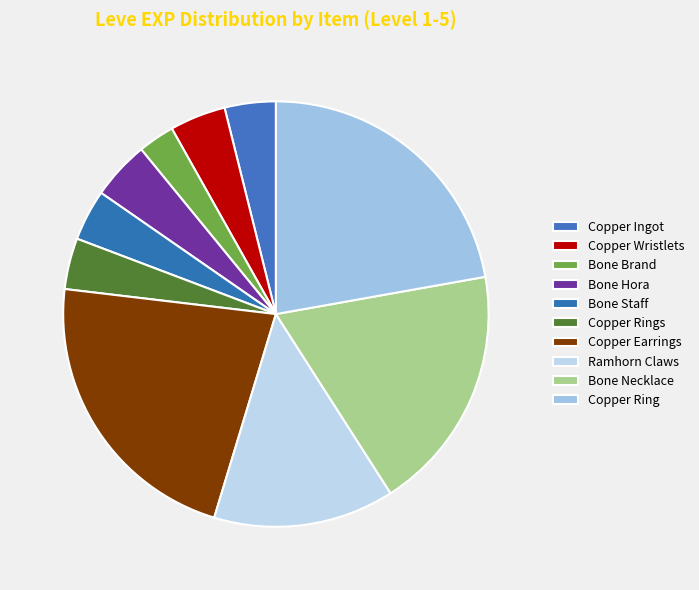

The Copper Wristlets slice represents 4% of the pie. True or false?

True